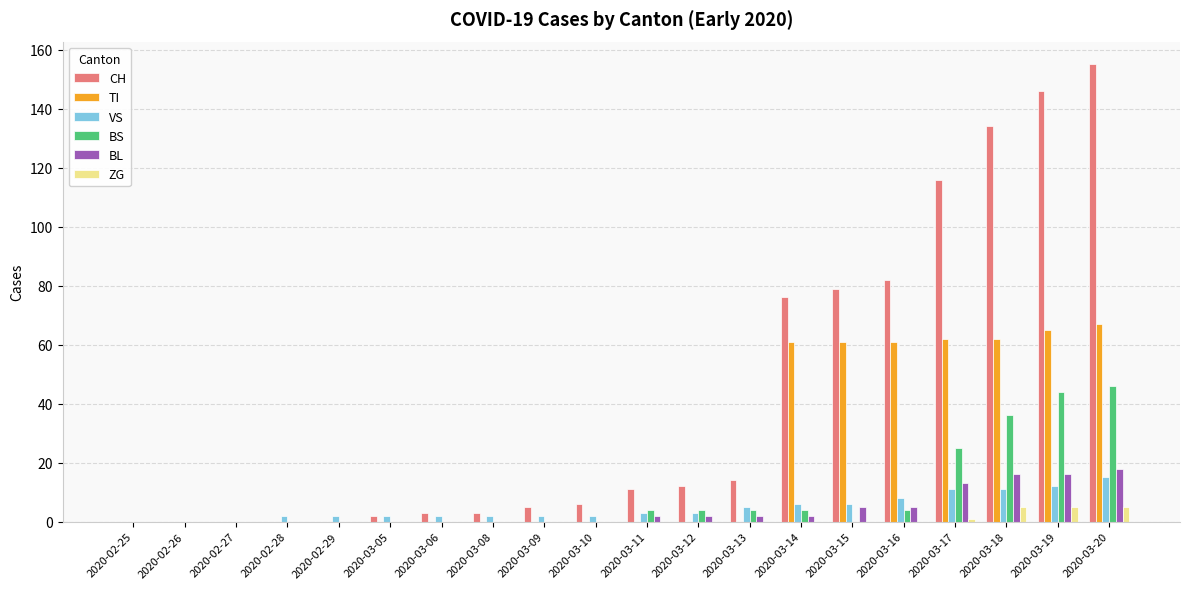

Reading left to right, what are all the values shown in this chart?

CH: 2020-02-25=0	2020-02-26=0	2020-02-27=0	2020-02-28=0	2020-02-29=0	2020-03-05=2	2020-03-06=3	2020-03-08=3	2020-03-09=5	2020-03-10=6	2020-03-11=11	2020-03-12=12	2020-03-13=14	2020-03-14=76	2020-03-15=79	2020-03-16=82	2020-03-17=116	2020-03-18=134	2020-03-19=146	2020-03-20=155
TI: 2020-02-25=0	2020-02-26=0	2020-02-27=0	2020-02-28=0	2020-02-29=0	2020-03-05=0	2020-03-06=0	2020-03-08=0	2020-03-09=0	2020-03-10=0	2020-03-11=0	2020-03-12=0	2020-03-13=0	2020-03-14=61	2020-03-15=61	2020-03-16=61	2020-03-17=62	2020-03-18=62	2020-03-19=65	2020-03-20=67
VS: 2020-02-25=0	2020-02-26=0	2020-02-27=0	2020-02-28=2	2020-02-29=2	2020-03-05=2	2020-03-06=2	2020-03-08=2	2020-03-09=2	2020-03-10=2	2020-03-11=3	2020-03-12=3	2020-03-13=5	2020-03-14=6	2020-03-15=6	2020-03-16=8	2020-03-17=11	2020-03-18=11	2020-03-19=12	2020-03-20=15
BS: 2020-02-25=0	2020-02-26=0	2020-02-27=0	2020-02-28=0	2020-02-29=0	2020-03-05=0	2020-03-06=0	2020-03-08=0	2020-03-09=0	2020-03-10=0	2020-03-11=4	2020-03-12=4	2020-03-13=4	2020-03-14=4	2020-03-15=0	2020-03-16=4	2020-03-17=25	2020-03-18=36	2020-03-19=44	2020-03-20=46
BL: 2020-02-25=0	2020-02-26=0	2020-02-27=0	2020-02-28=0	2020-02-29=0	2020-03-05=0	2020-03-06=0	2020-03-08=0	2020-03-09=0	2020-03-10=0	2020-03-11=2	2020-03-12=2	2020-03-13=2	2020-03-14=2	2020-03-15=5	2020-03-16=5	2020-03-17=13	2020-03-18=16	2020-03-19=16	2020-03-20=18
ZG: 2020-02-25=0	2020-02-26=0	2020-02-27=0	2020-02-28=0	2020-02-29=0	2020-03-05=0	2020-03-06=0	2020-03-08=0	2020-03-09=0	2020-03-10=0	2020-03-11=0	2020-03-12=0	2020-03-13=0	2020-03-14=0	2020-03-15=0	2020-03-16=0	2020-03-17=1	2020-03-18=5	2020-03-19=5	2020-03-20=5